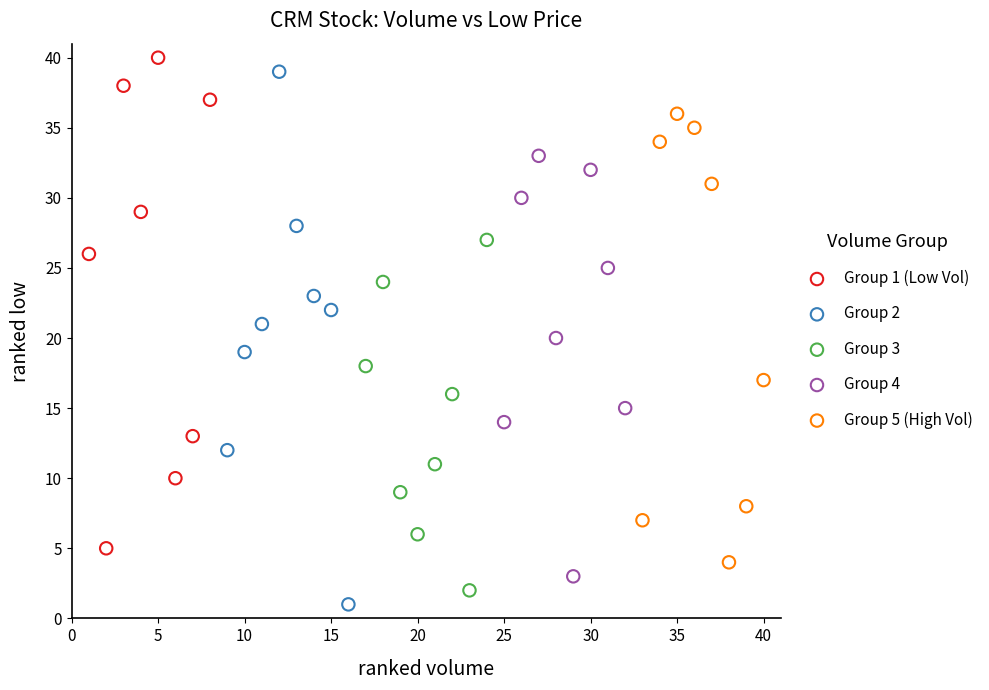

Which series reaches the maximum Y coordinate?

Group 1 (Low Vol)